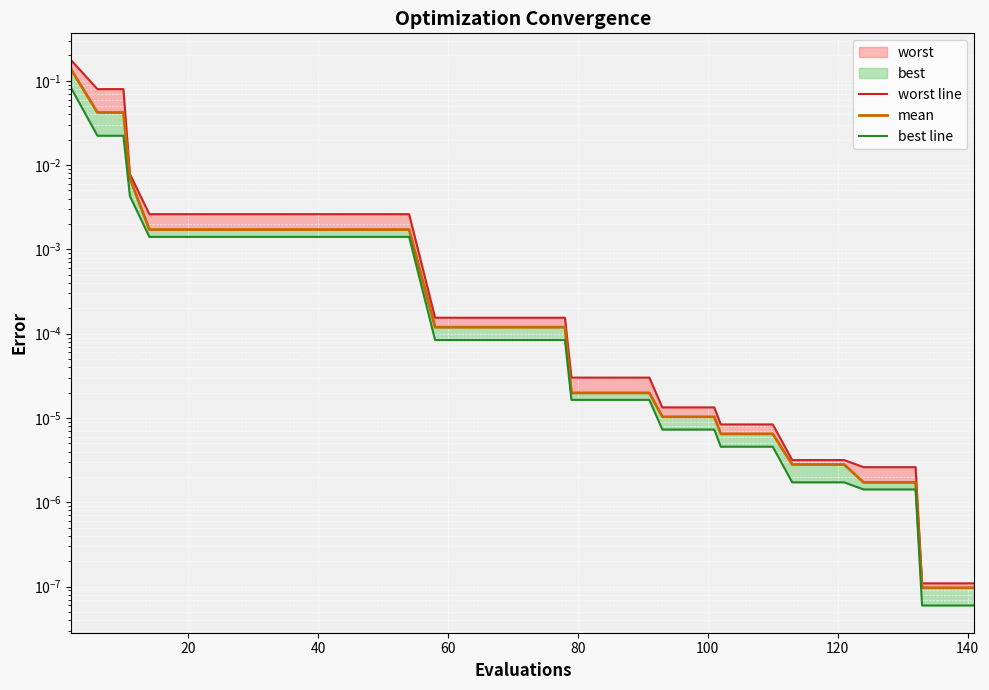

What is the label of the 34th point from the right?

120